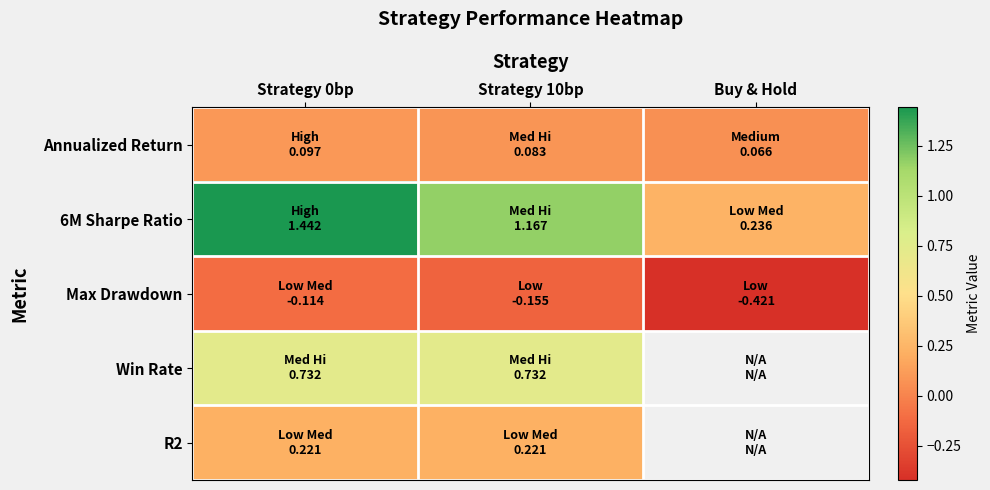

List the series in order of their peak value, highest first.

6M Sharpe Ratio, Win Rate, R2, Annualized Return, Max Drawdown